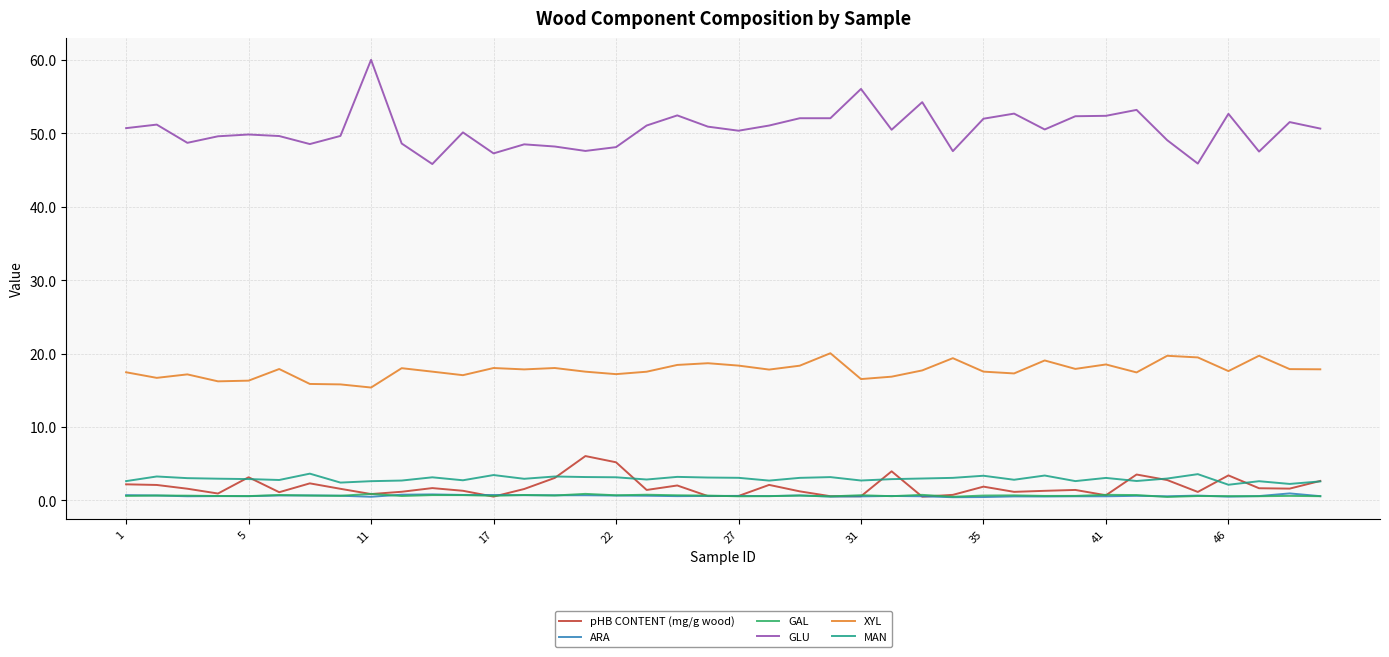

What are all the series names shown in the legend?

pHB CONTENT (mg/g wood), ARA, GAL, GLU, XYL, MAN